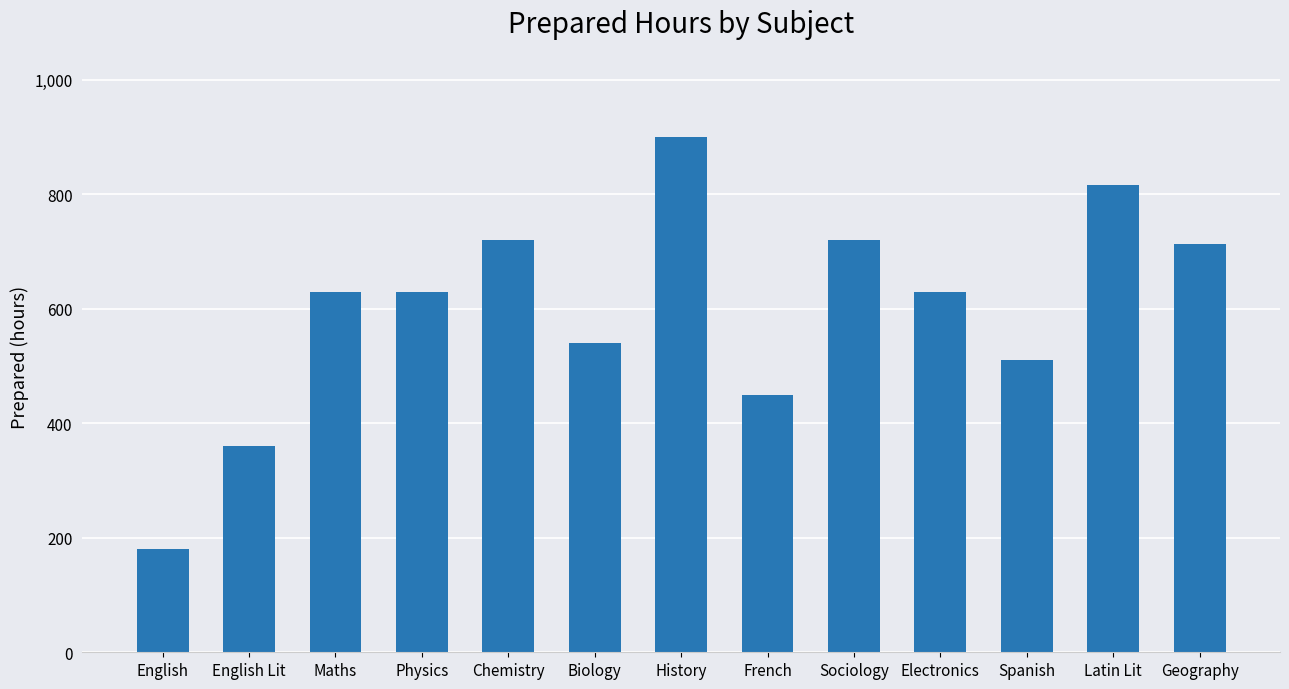

At which category does the chart reach its peak across all series?

History